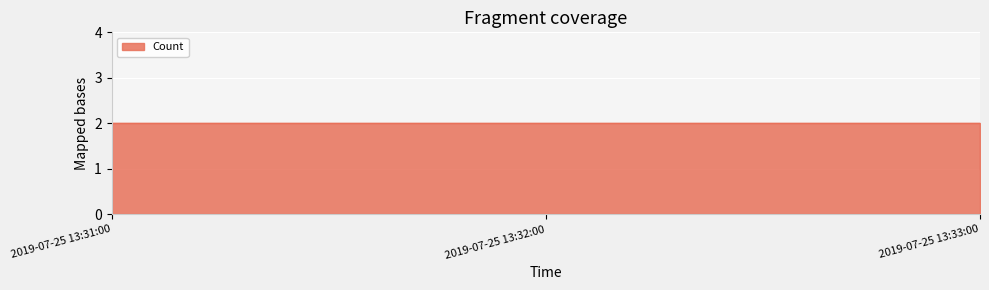

How many data points does each series have?

3